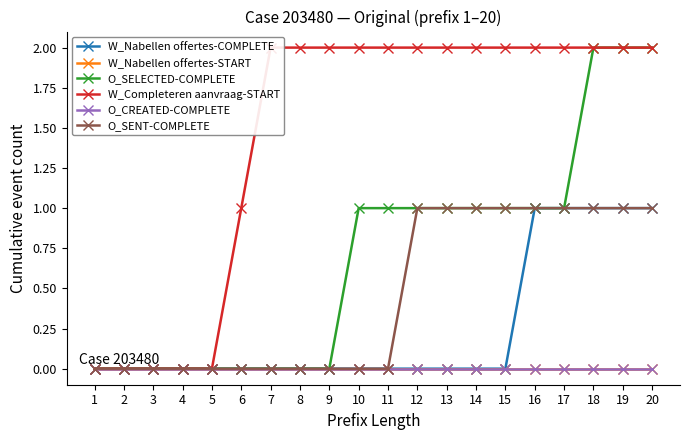

At how many categories does at least one series exceed 0?

15